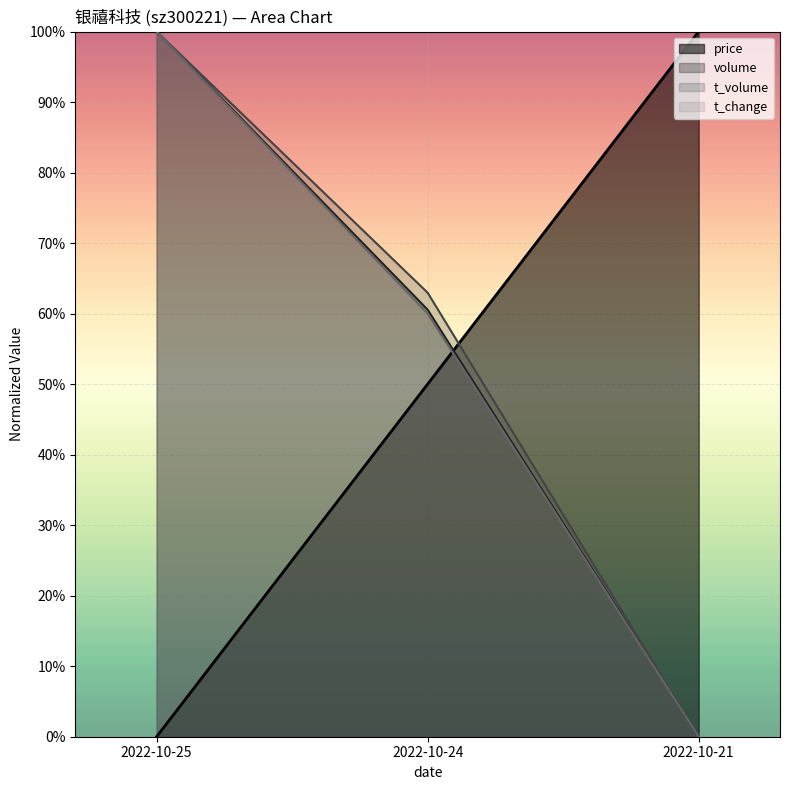

Reading left to right, list all the values displayed in this chart.

price: 2022-10-25=0.0	2022-10-24=0.5	2022-10-21=1.0
volume: 2022-10-25=1.0	2022-10-24=0.6	2022-10-21=0.0
t_volume: 2022-10-25=1.0	2022-10-24=0.6	2022-10-21=0.0
t_change: 2022-10-25=1.0	2022-10-24=0.6	2022-10-21=0.0